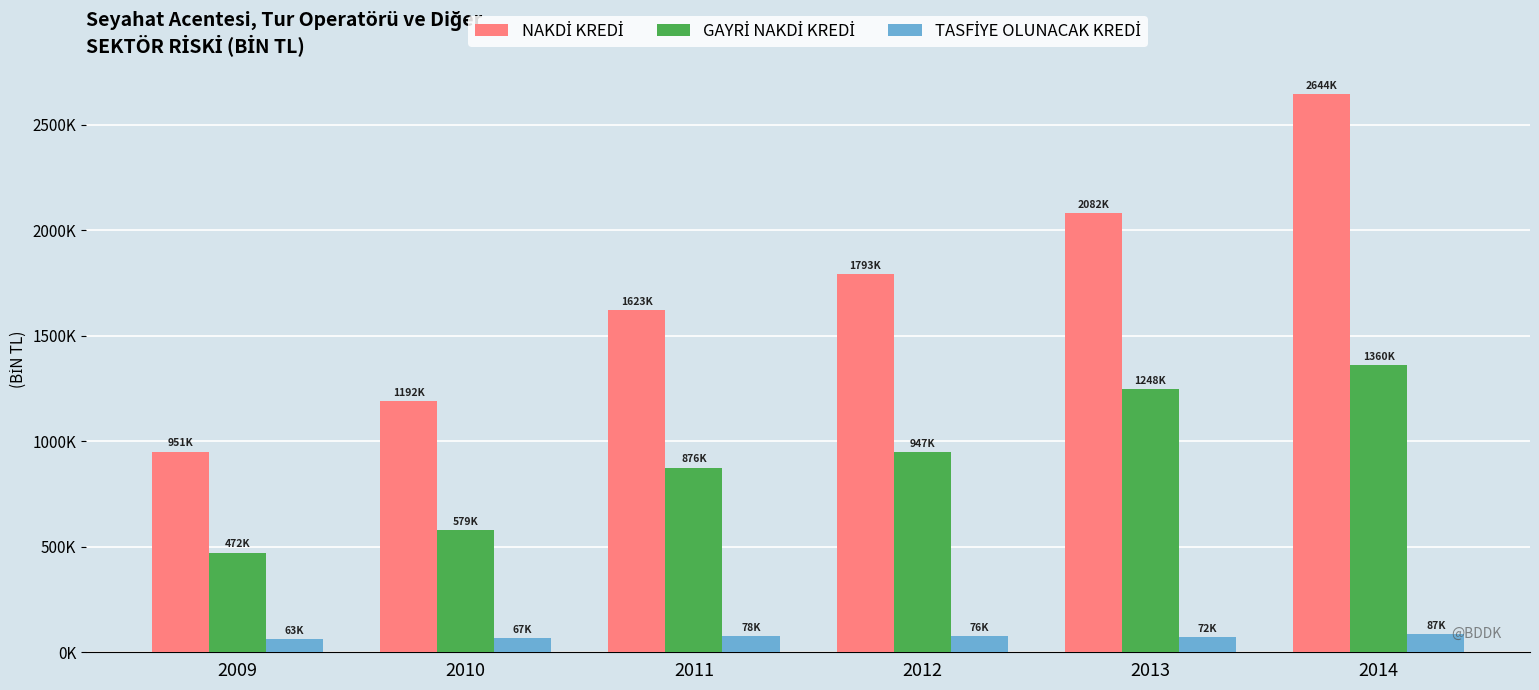

Reading left to right, list all the values displayed in this chart.

NAKDİ KREDİ: 2009=951420.3	2010=1192234.3	2011=1622697.7	2012=1793473.6	2013=2081628.8	2014=2643614.3
GAYRİ NAKDİ KREDİ: 2009=472306.2	2010=578894.1	2011=875501.2	2012=947416.7	2013=1247933.6	2014=1360119.0
TASFİYE OLUNACAK KREDİ: 2009=62628.4	2010=67214.2	2011=78403.1	2012=75795.1	2013=72075.0	2014=87271.1